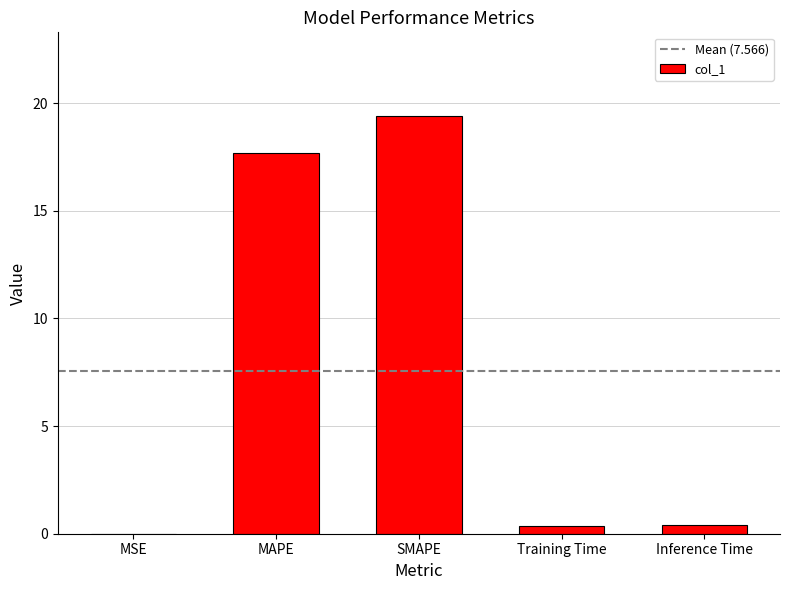

What is the sum of all values?

37.8